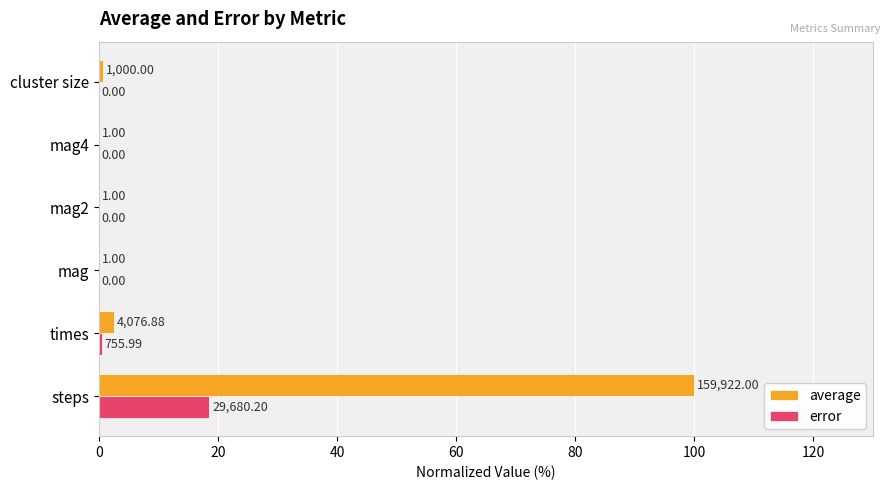

What are all the series names shown in the legend?

average, error